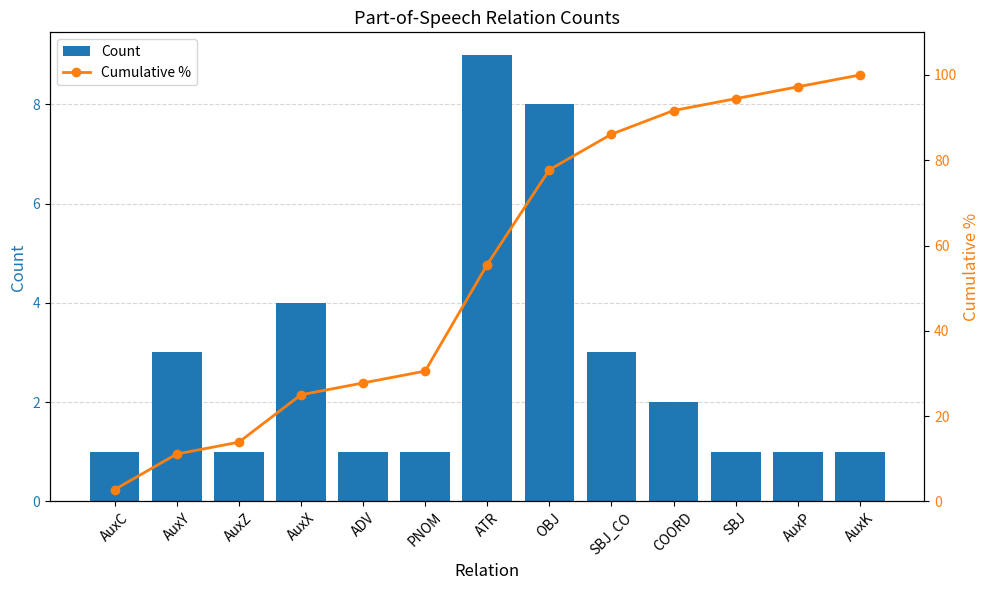

Reading left to right, list all the values displayed in this chart.

Count: AuxC=1.0	AuxY=3.0	AuxZ=1.0	AuxX=4.0	ADV=1.0	PNOM=1.0	ATR=9.0	OBJ=8.0	SBJ_CO=3.0	COORD=2.0	SBJ=1.0	AuxP=1.0	AuxK=1.0
Cumulative %: AuxC=2.8	AuxY=11.1	AuxZ=13.9	AuxX=25.0	ADV=27.8	PNOM=30.6	ATR=55.6	OBJ=77.8	SBJ_CO=86.1	COORD=91.7	SBJ=94.4	AuxP=97.2	AuxK=100.0